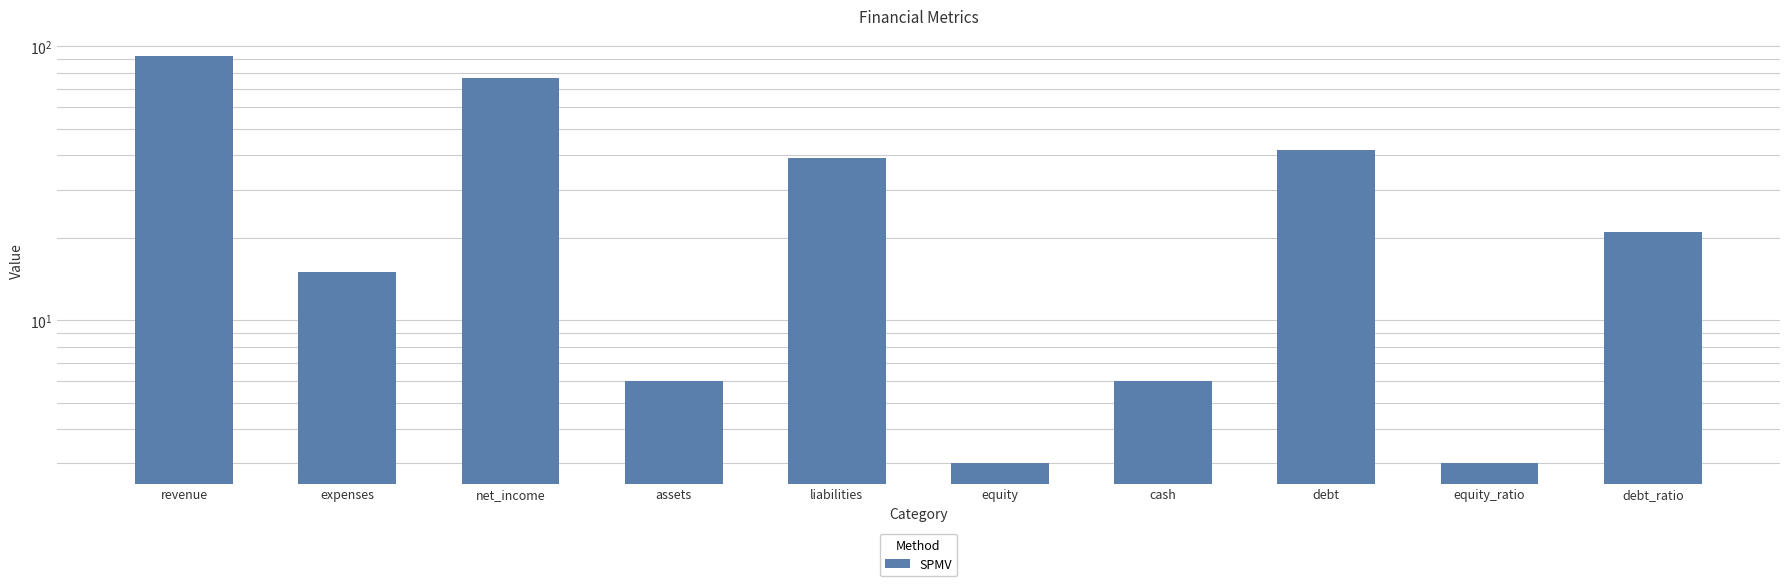

Reading left to right, extract all data points from this chart.

revenue=92	expenses=15	net_income=77	assets=6	liabilities=39	equity=3	cash=6	debt=42	equity_ratio=3	debt_ratio=21